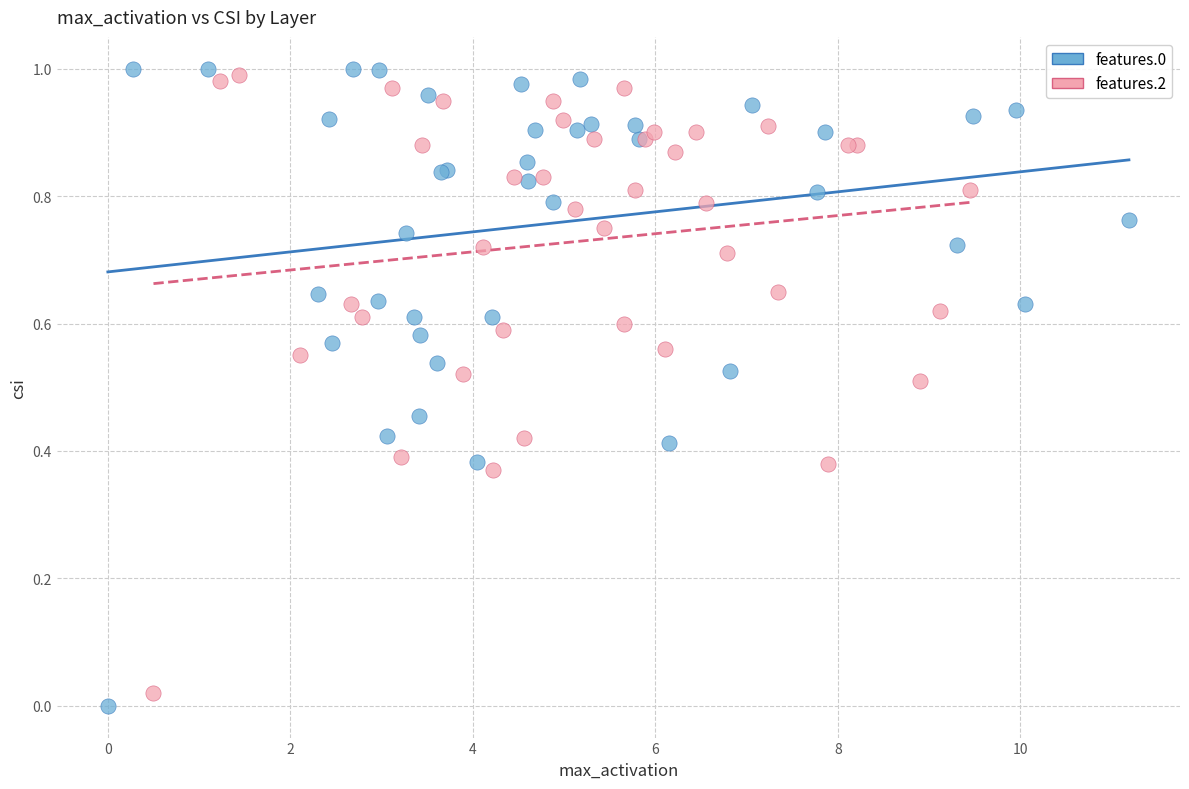

Which series has the widest spread of Y values?

features.0